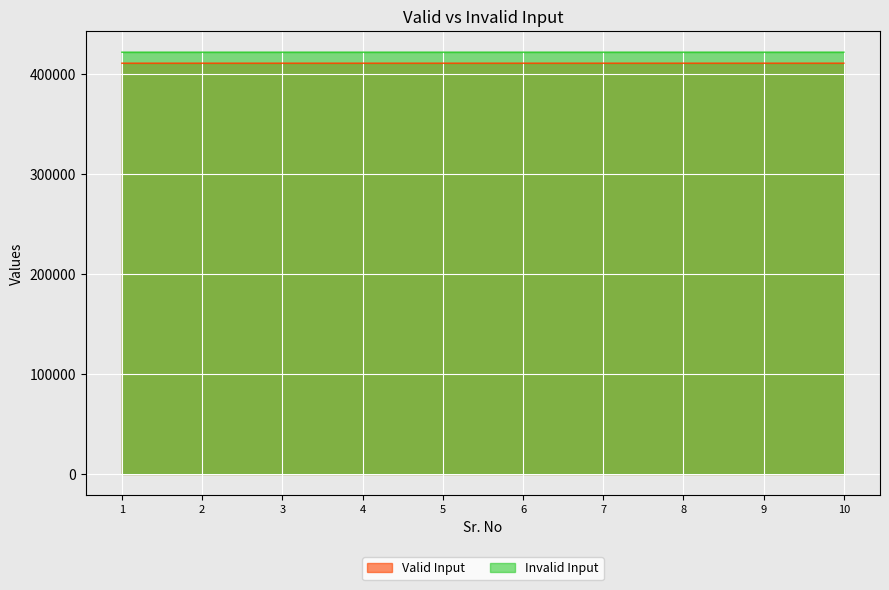

Rank the series at 1 from highest to lowest value.

Invalid Input, Valid Input